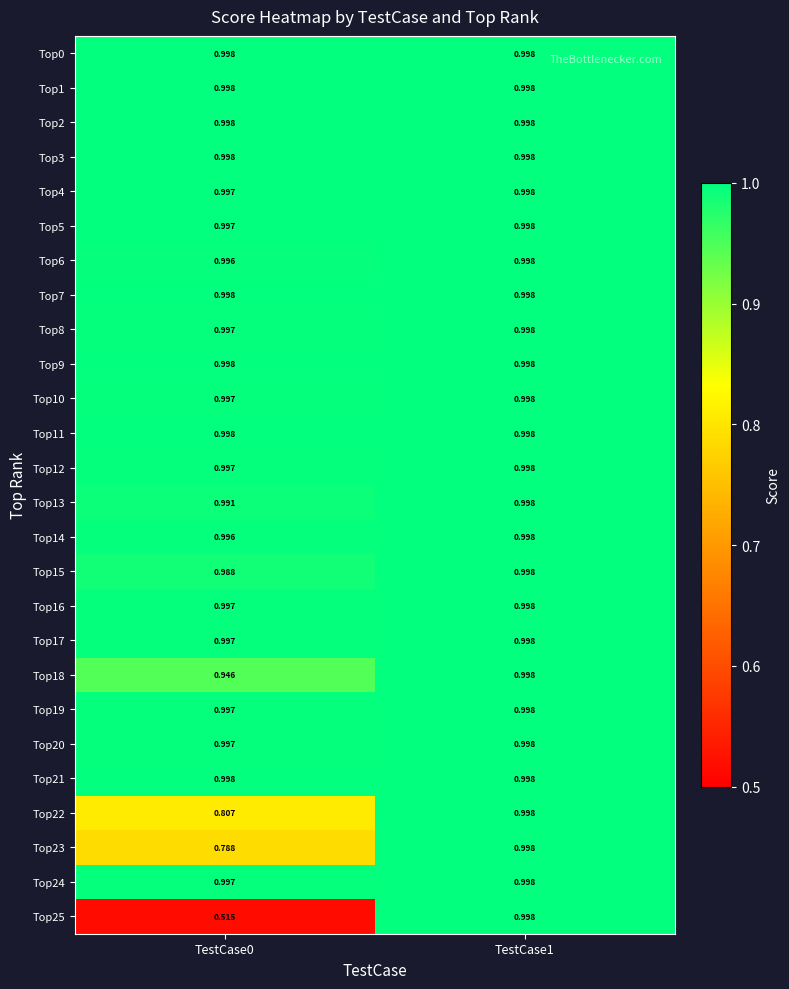

Reading left to right, what are all the values shown in this chart?

Top0: TestCase0=1.0	TestCase1=1.0
Top1: TestCase0=1.0	TestCase1=1.0
Top2: TestCase0=1.0	TestCase1=1.0
Top3: TestCase0=1.0	TestCase1=1.0
Top4: TestCase0=1.0	TestCase1=1.0
Top5: TestCase0=1.0	TestCase1=1.0
Top6: TestCase0=1.0	TestCase1=1.0
Top7: TestCase0=1.0	TestCase1=1.0
Top8: TestCase0=1.0	TestCase1=1.0
Top9: TestCase0=1.0	TestCase1=1.0
Top10: TestCase0=1.0	TestCase1=1.0
Top11: TestCase0=1.0	TestCase1=1.0
Top12: TestCase0=1.0	TestCase1=1.0
Top13: TestCase0=1.0	TestCase1=1.0
Top14: TestCase0=1.0	TestCase1=1.0
Top15: TestCase0=1.0	TestCase1=1.0
Top16: TestCase0=1.0	TestCase1=1.0
Top17: TestCase0=1.0	TestCase1=1.0
Top18: TestCase0=0.9	TestCase1=1.0
Top19: TestCase0=1.0	TestCase1=1.0
Top20: TestCase0=1.0	TestCase1=1.0
Top21: TestCase0=1.0	TestCase1=1.0
Top22: TestCase0=0.8	TestCase1=1.0
Top23: TestCase0=0.8	TestCase1=1.0
Top24: TestCase0=1.0	TestCase1=1.0
Top25: TestCase0=0.5	TestCase1=1.0